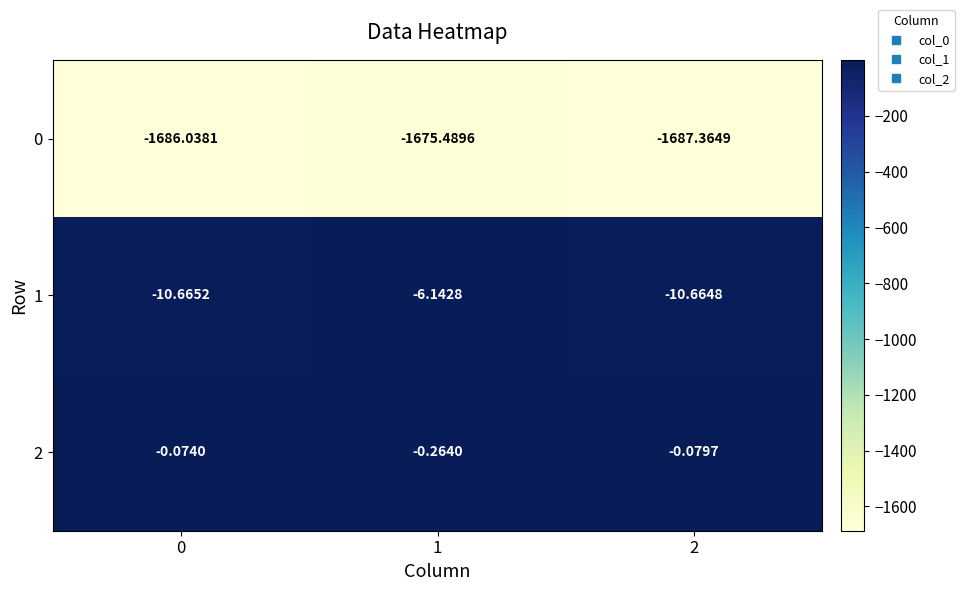

Is the value of 2 at 1 greater than the value of 1 at 1?

Yes